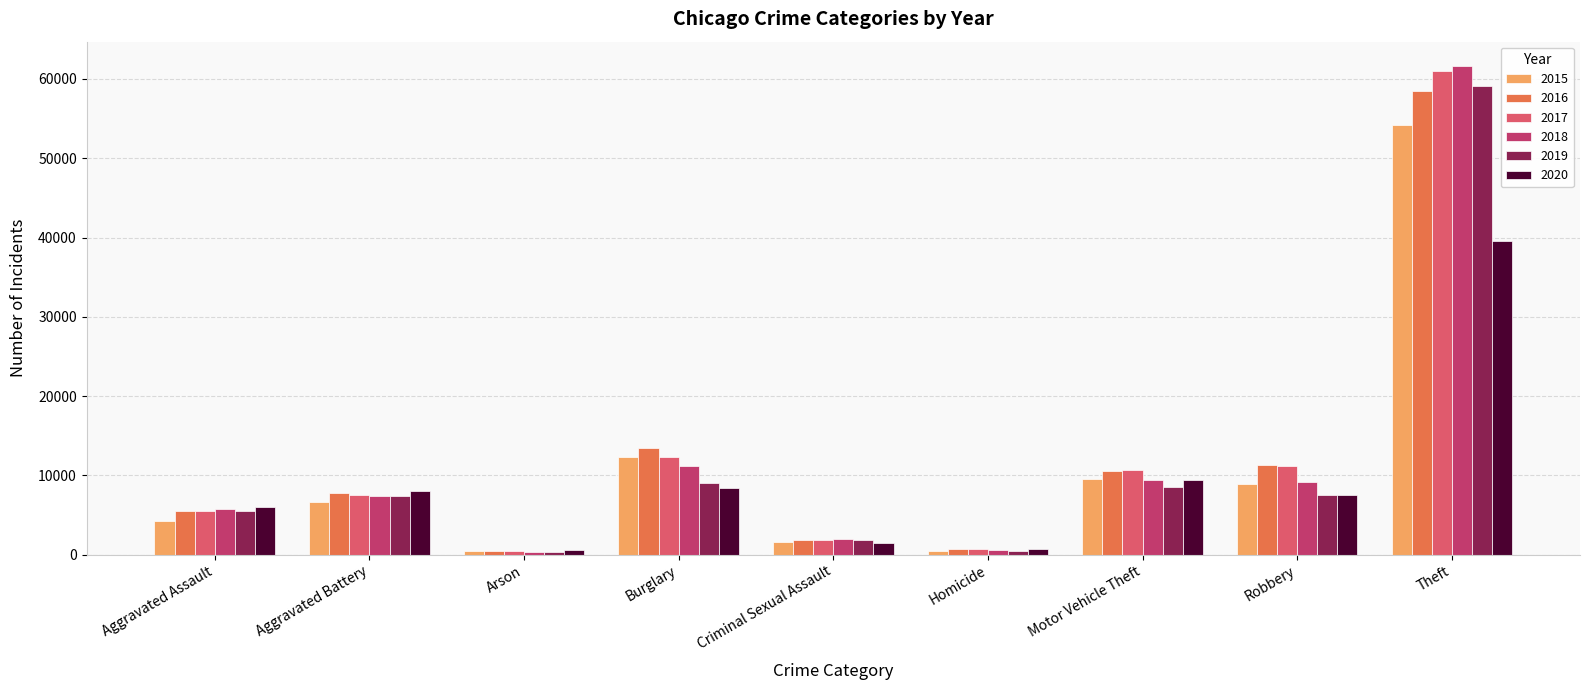

Does the chart contain any negative values?

No